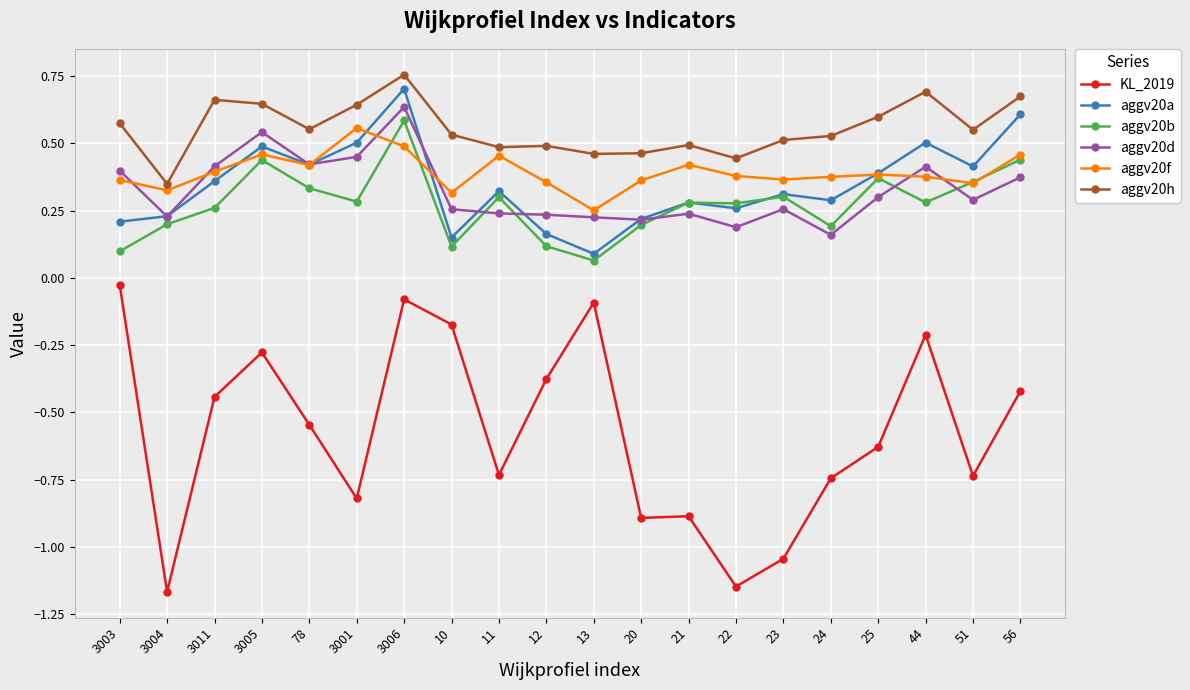

Between 21 and 22, which series saw the biggest shift?

KL_2019